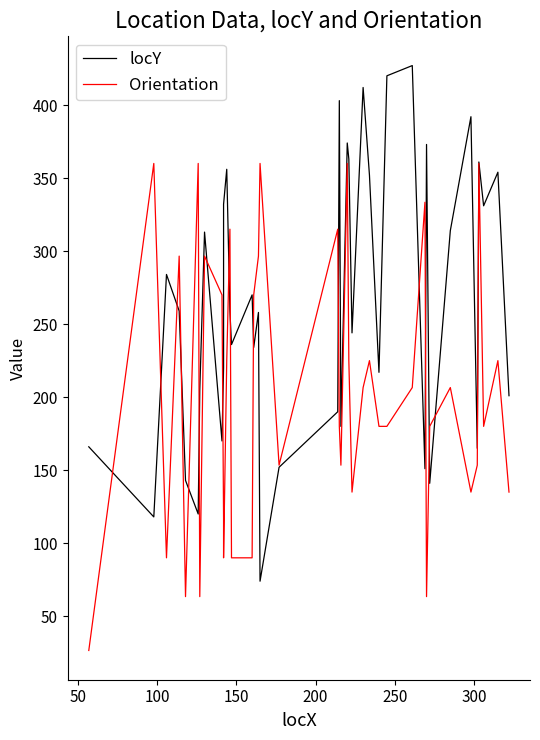

List the series in order of their peak value, lowest first.

Orientation, locY